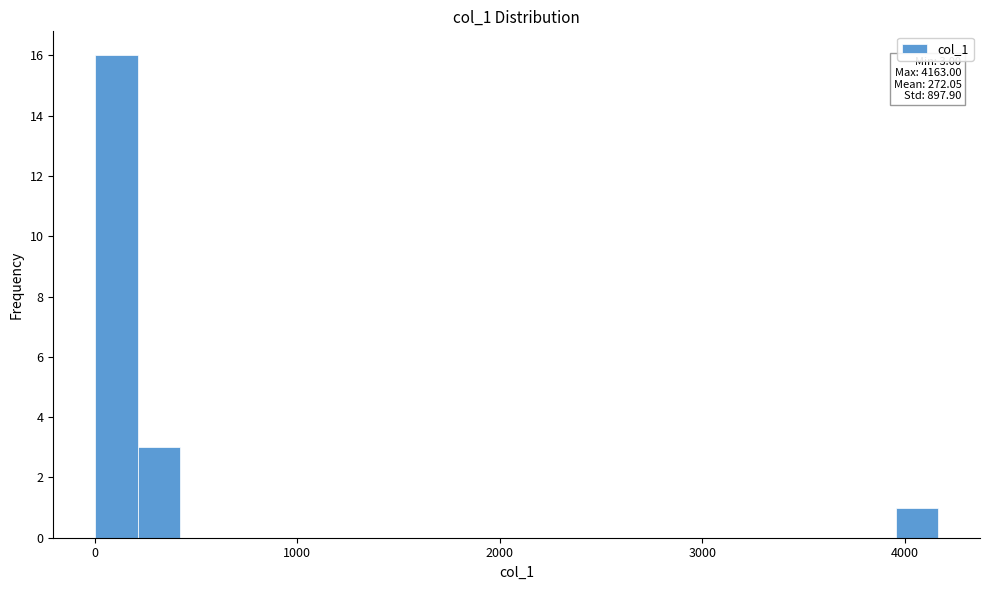

Read against the x-axis, roughly where is the centre of the tallest bar?

100